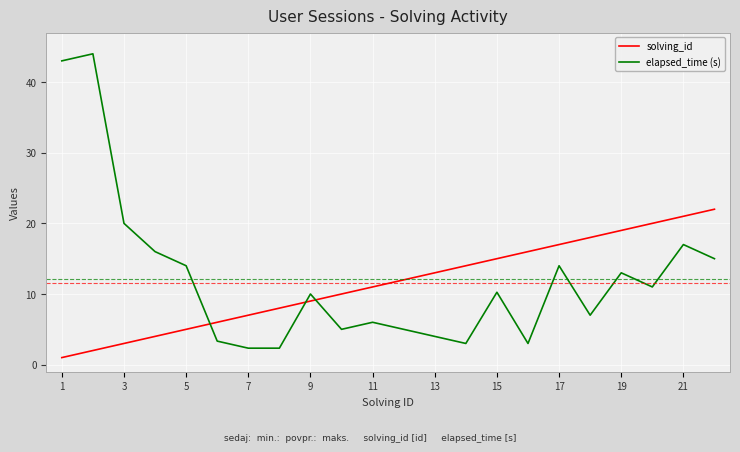

Which series has the largest range (max minus min)?

elapsed_time (s)